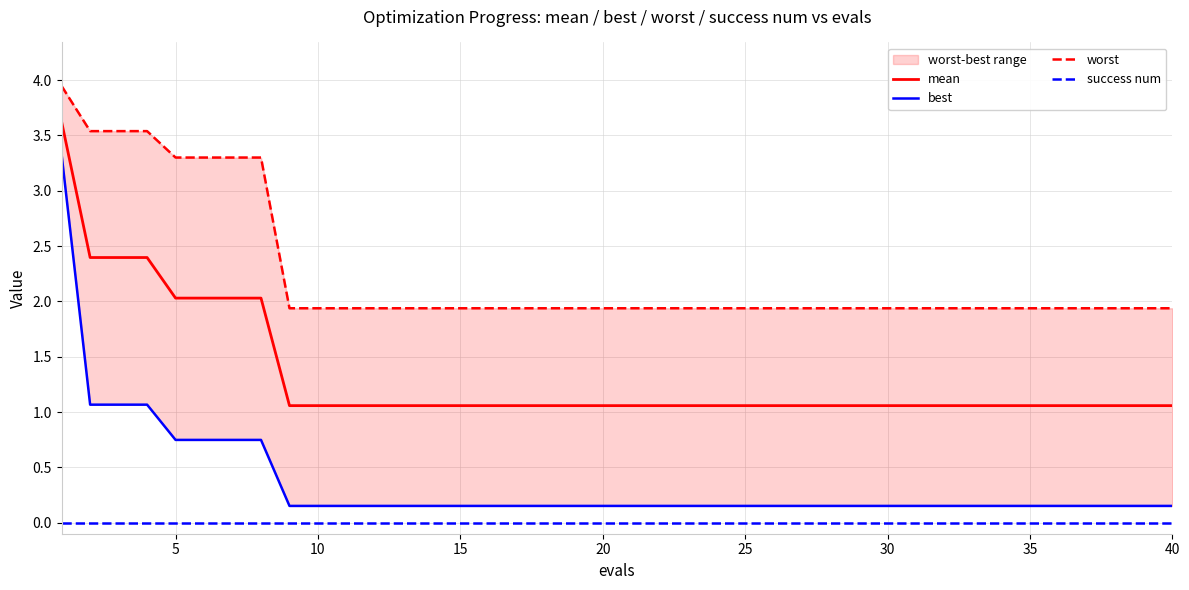

The success num series shows 0.0 at 35. True or false?

True